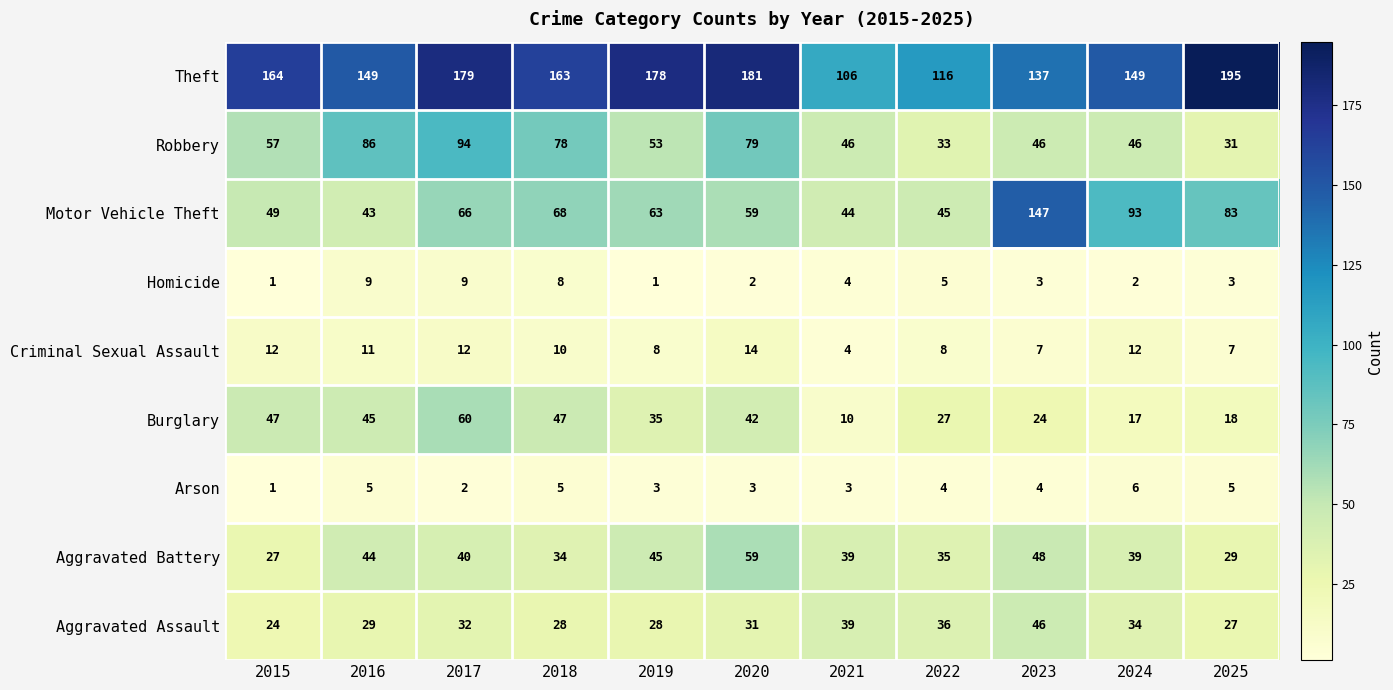

The value of Robbery at 2019 is 53. True or false?

True